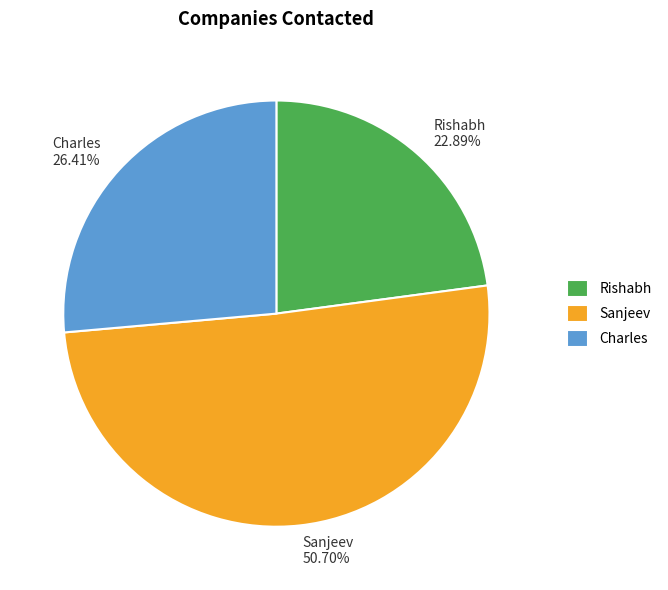

True or false: Sanjeev accounts for 45% of the total.

False